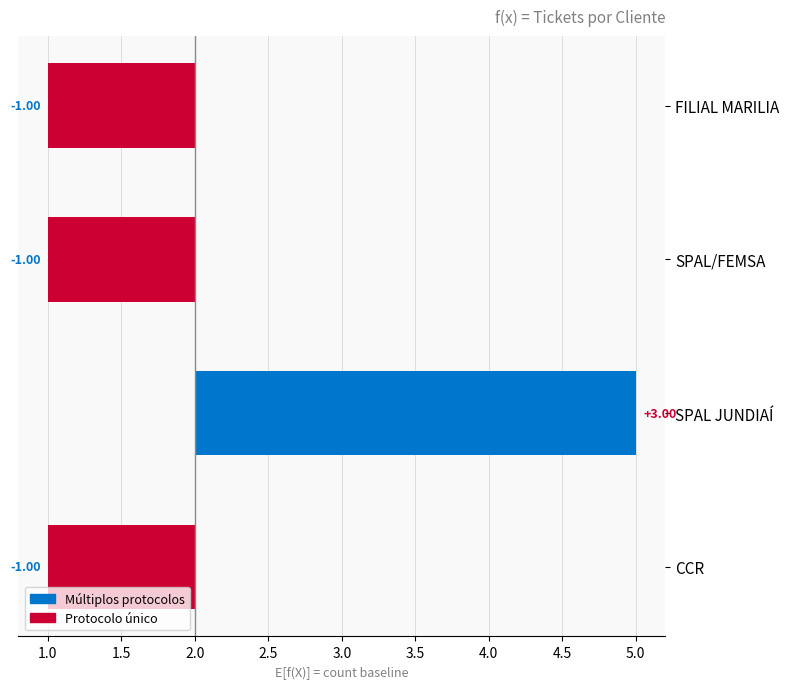

What is the approximate value at SPAL/FEMSA?

-1